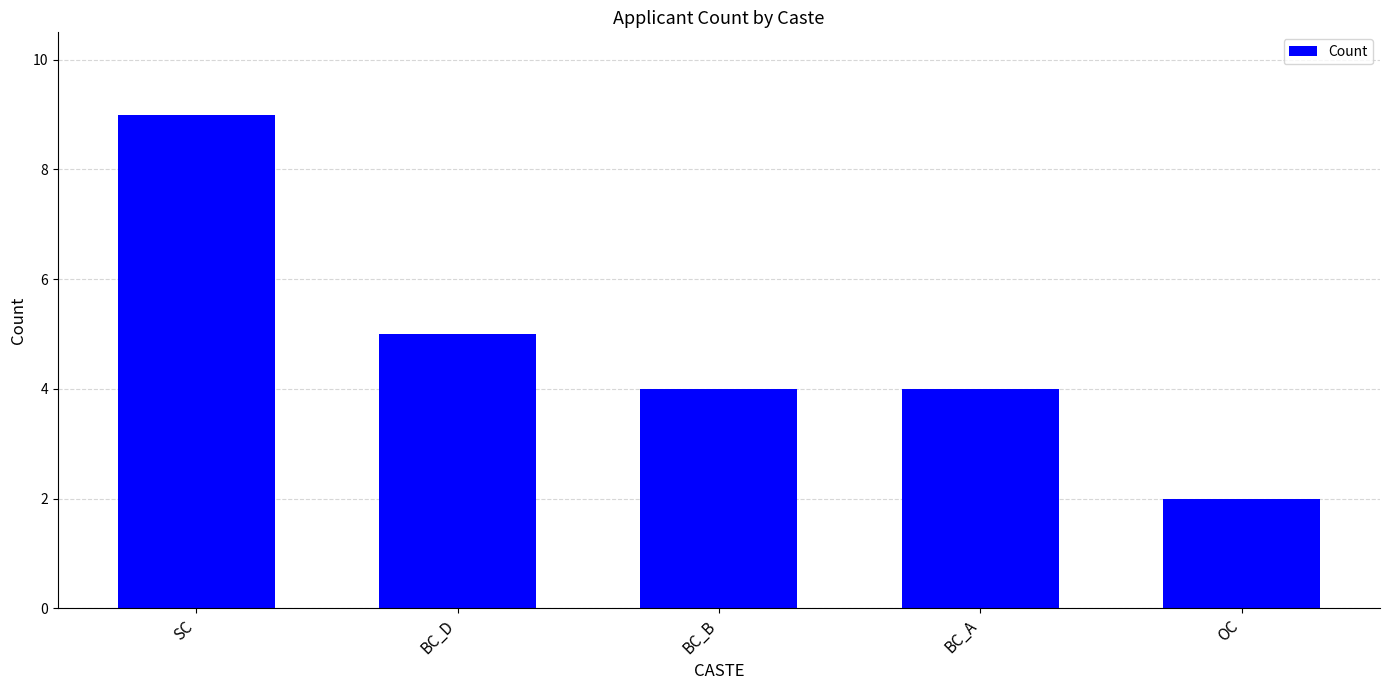

True or false: the data shows 3 at OC.

False